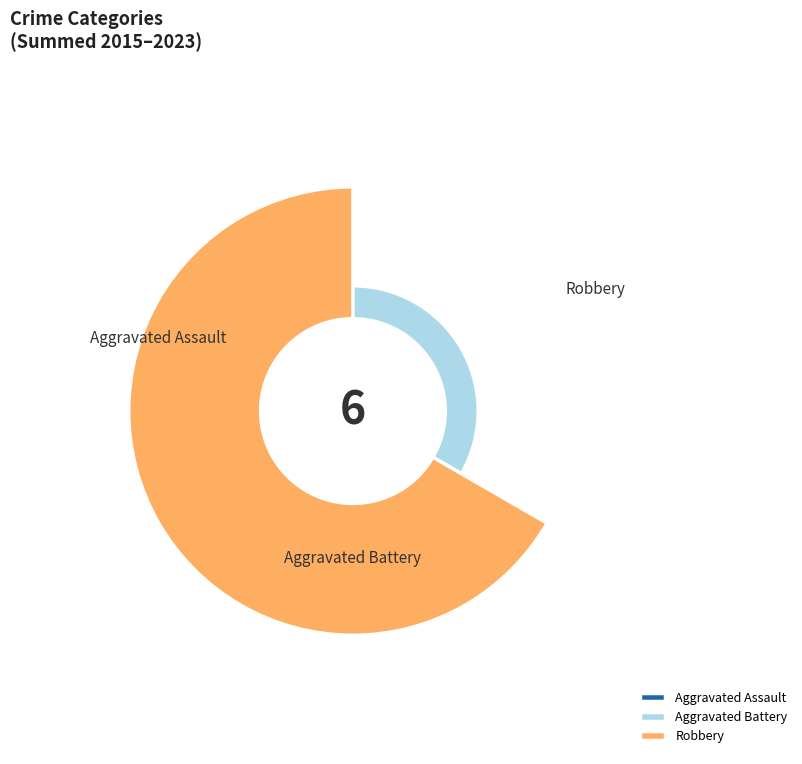

What percentage do Robbery and Aggravated Assault together represent?

83.3%